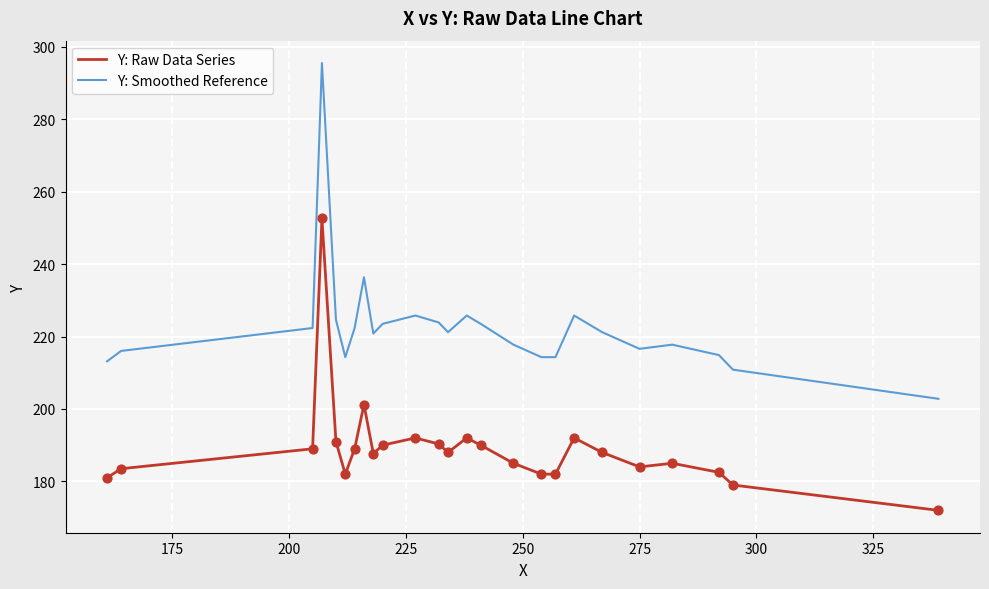

Which series has the largest range (max minus min)?

Y: Smoothed Reference